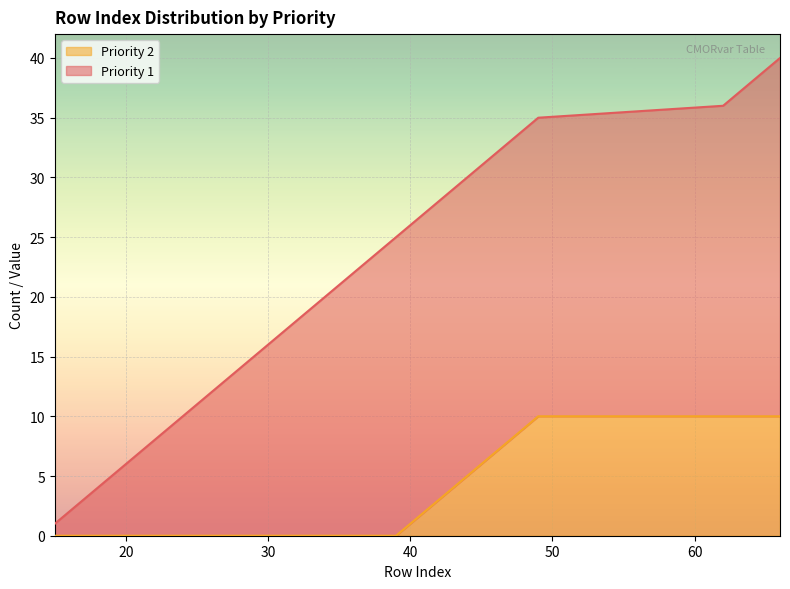

What is the difference between the maximum and second lowest values in the Priority 1 series?

18